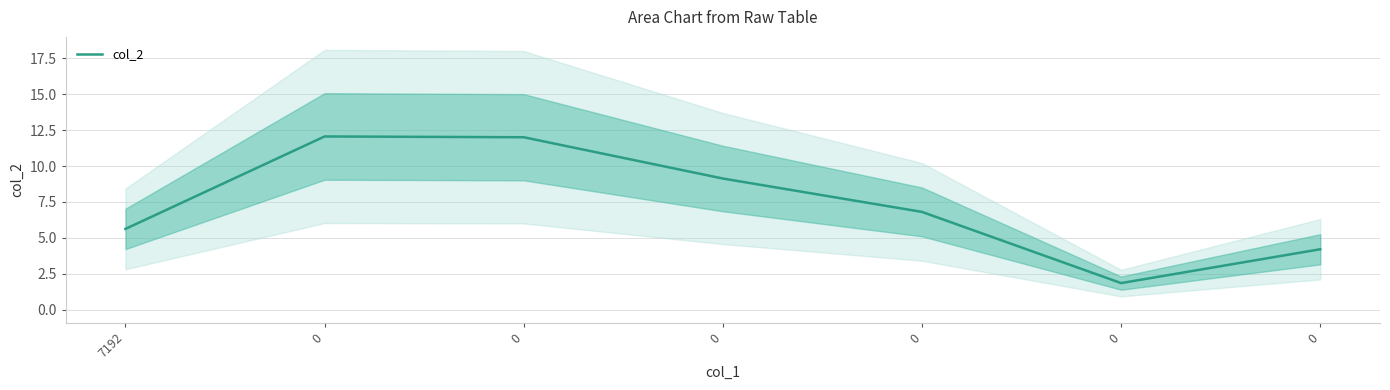

How many lines are shown in the chart?

1